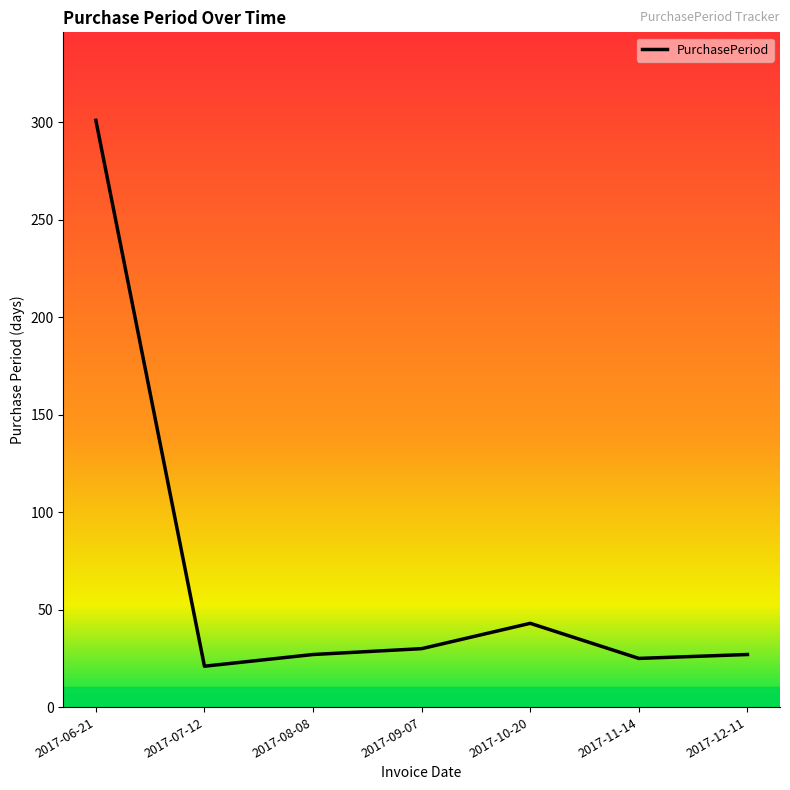

At which category does the data reach its first local peak?

2017-10-20